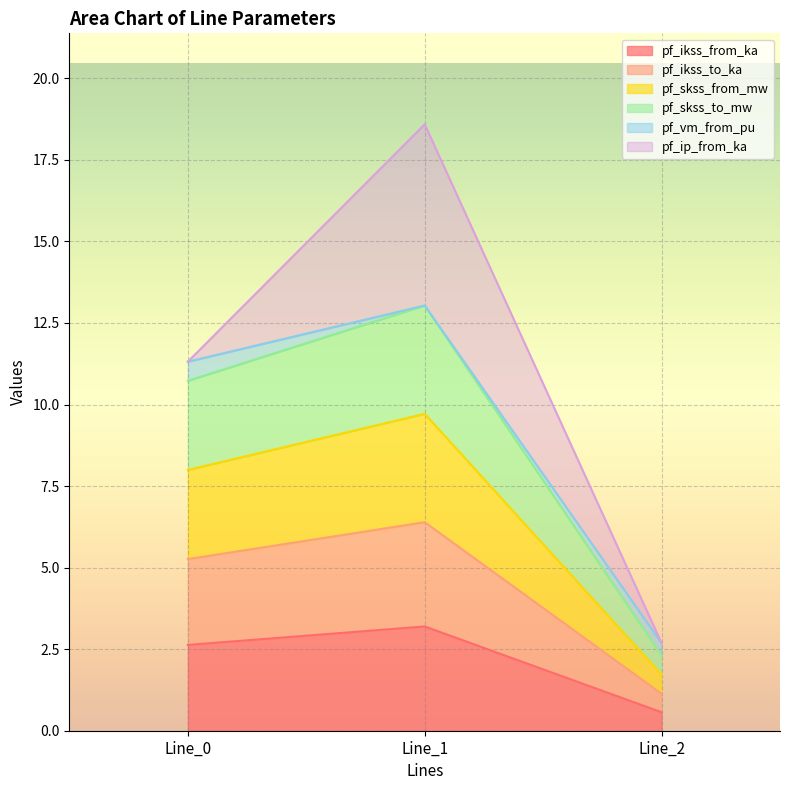

Does the chart display data point markers on the line(s)?

No